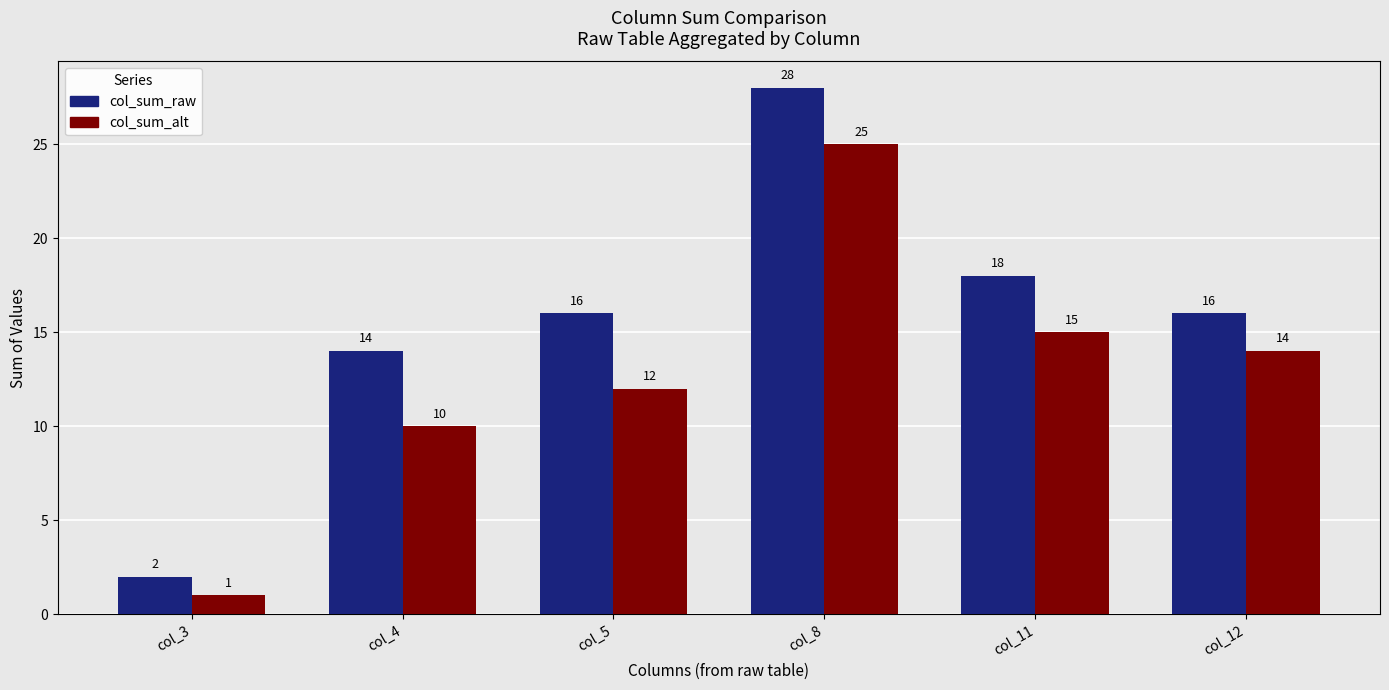

Which series has the widest spread of values?

col_sum_raw